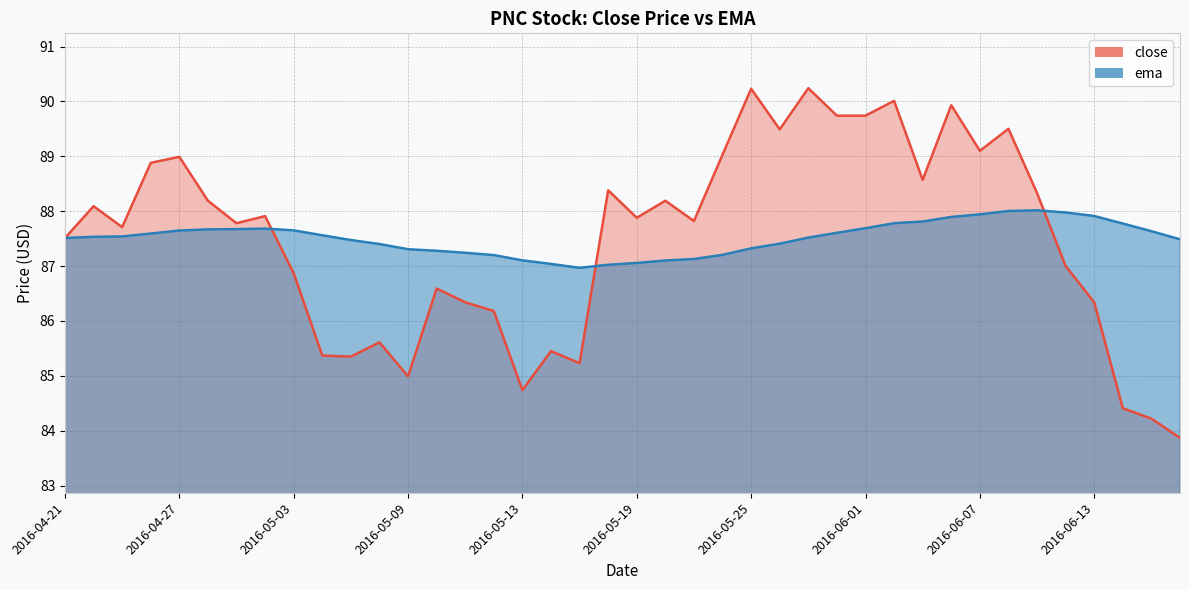

How many lines are shown in the chart?

2